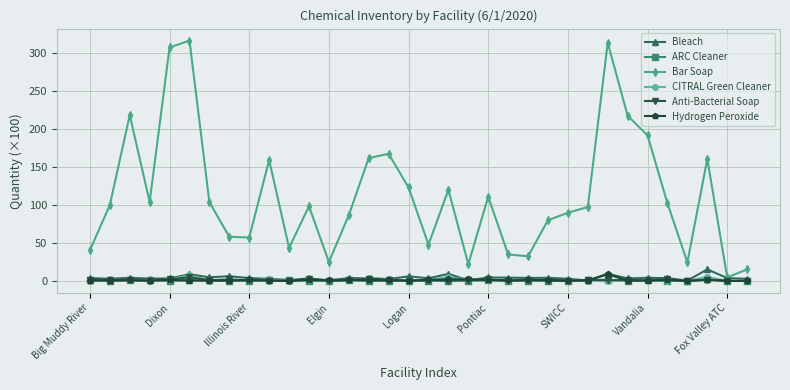

How many interior local peaks does the Bar Soap series have?

9